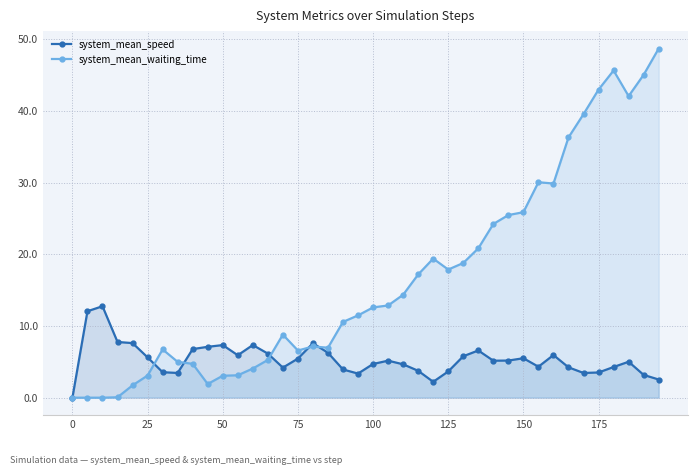

What is the average value of the system_mean_speed series?

5.3